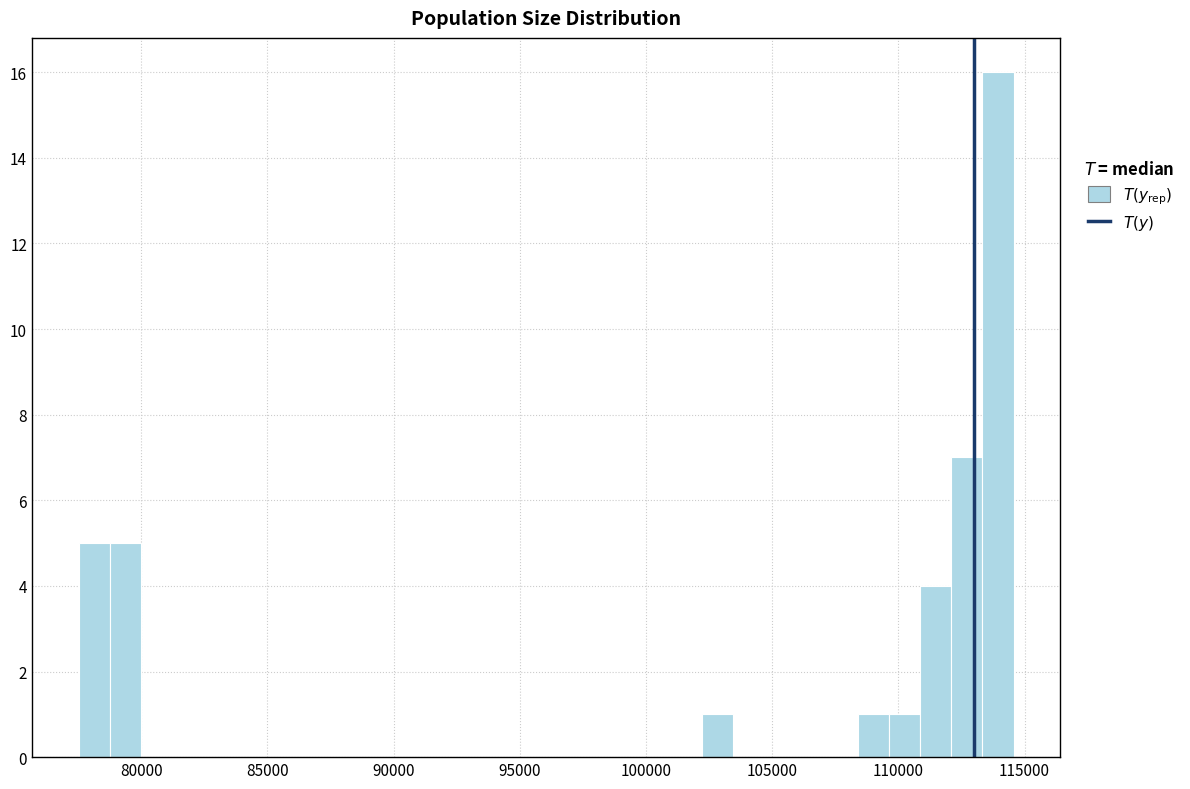

Around what value on the x-axis is the tallest bar? Give the approximate position of its centre, as read against the axis.

114000